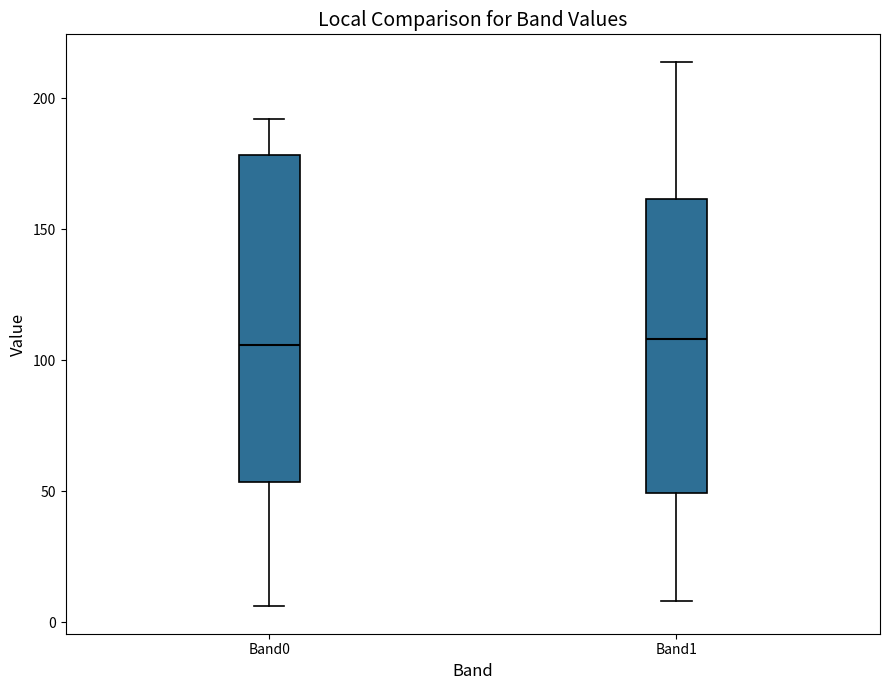

Where is the lower edge of the box for Band0 on the y-axis? The values are not printed on the chart, so give them approximately, as read against the axis.

55